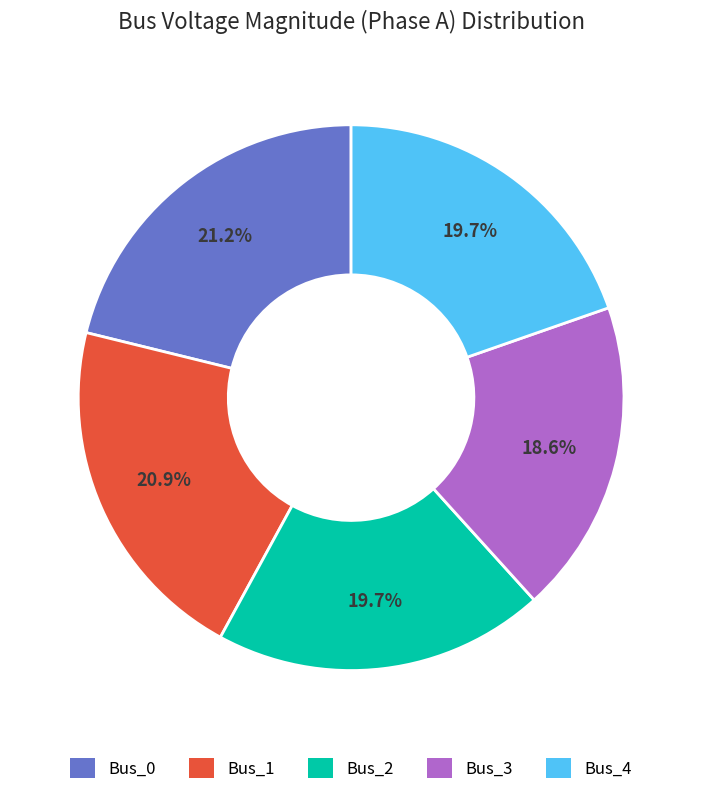

Count the number of slices in the pie.

5